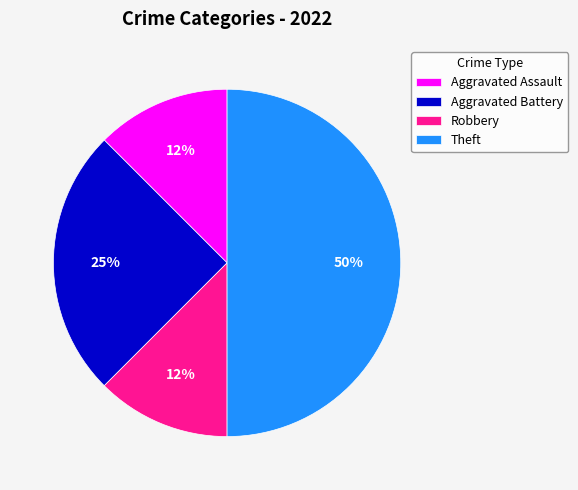

Is it true that Theft is 36% of the pie?

False